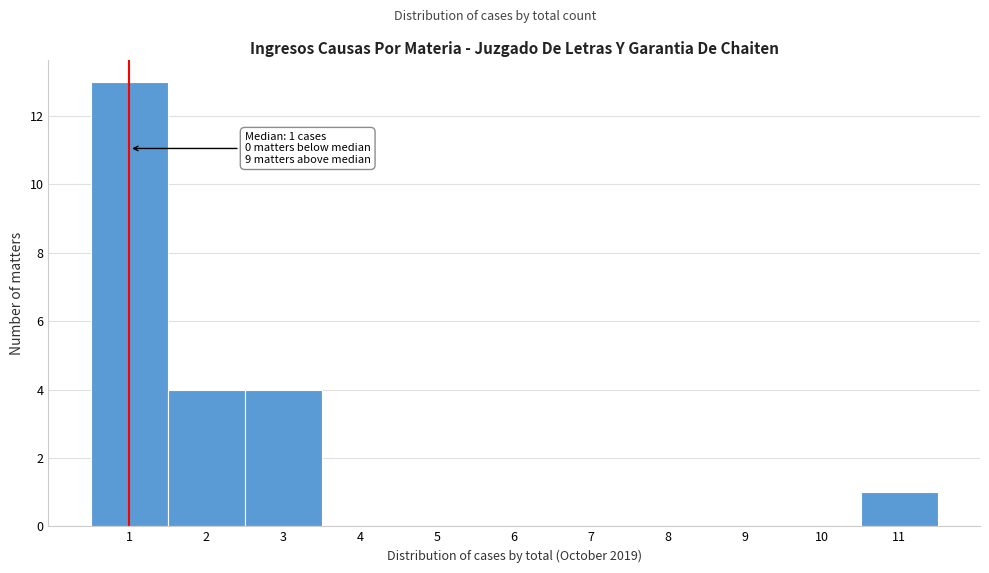

Over which range of the x-axis is the bar tallest?

0.5 to 1.5